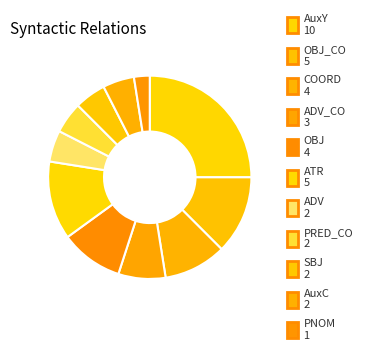

Does any single category account for the majority?

No